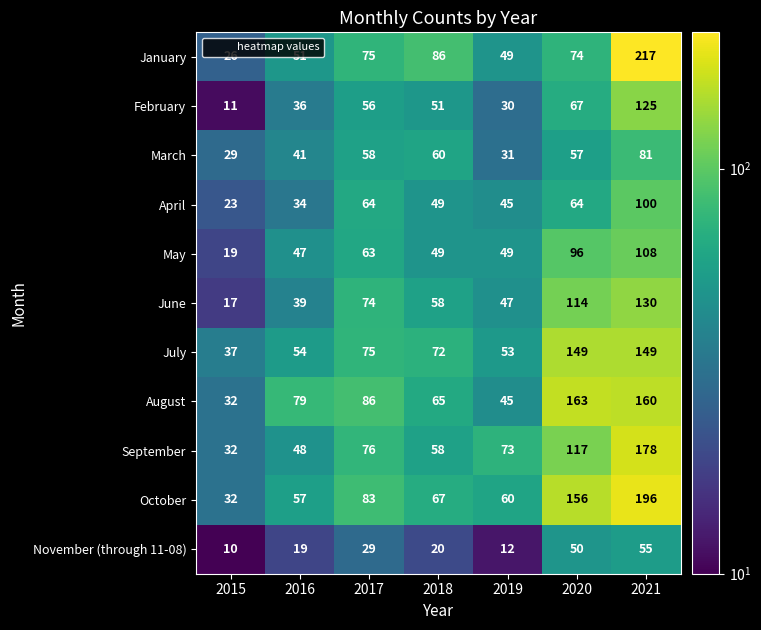

What is the difference between the highest and lowest values at 2017?

57